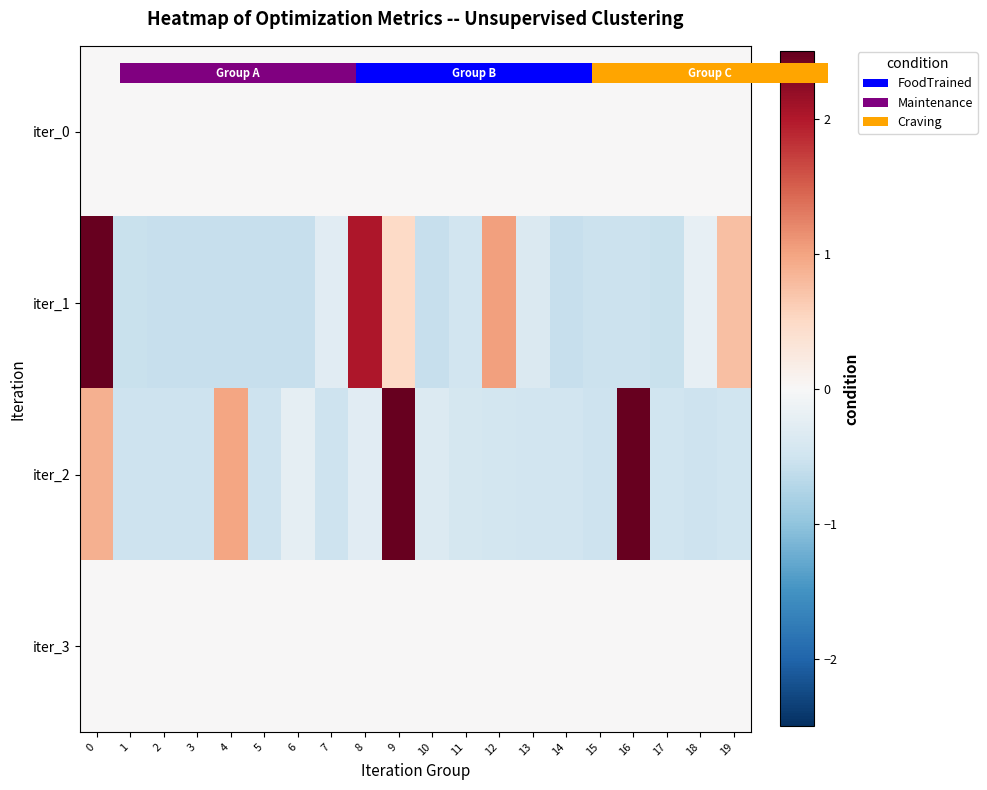

The value of iter_1 at 14 is -0.9. True or false?

False